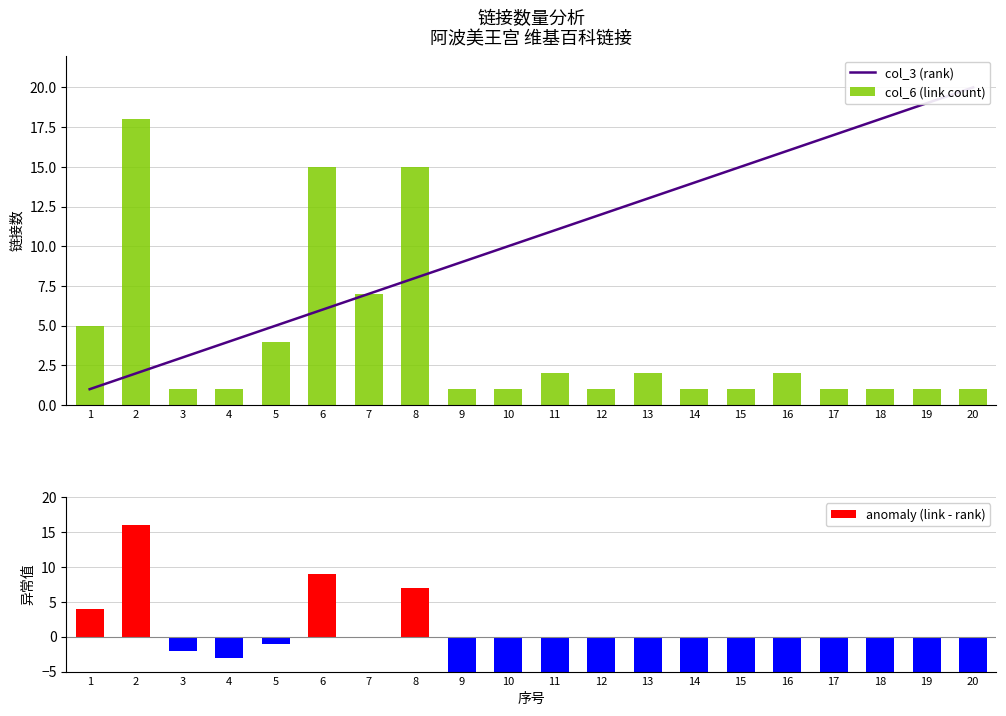

Where does the anomaly (link - rank) series first go above -9?

1